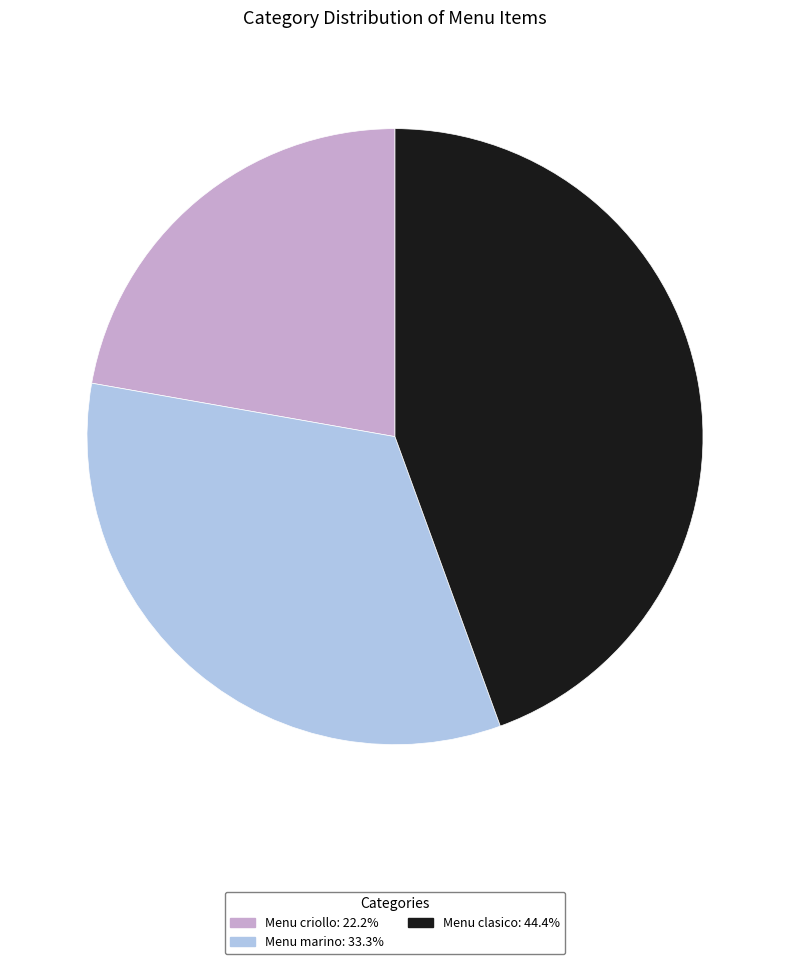

Which category has the smallest portion of the pie?

Menu criollo